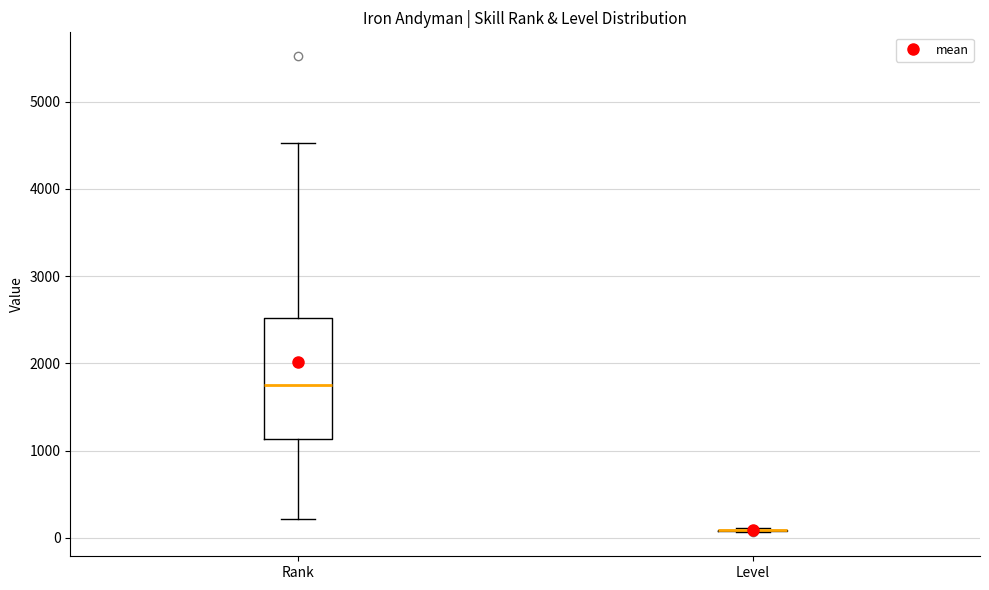

Reading left to right, transcribe this box plot: for each box, give where its median line is, the range the box spans, and where its two whiskers end, as read against the y-axis. The values are not printed on the chart, so give them approximately, as read against the axis.

Rank: median 1800, box 1100 to 2500, whiskers 200 to 4500
Level: box collapsed to a line at 100, whiskers 100 to 100